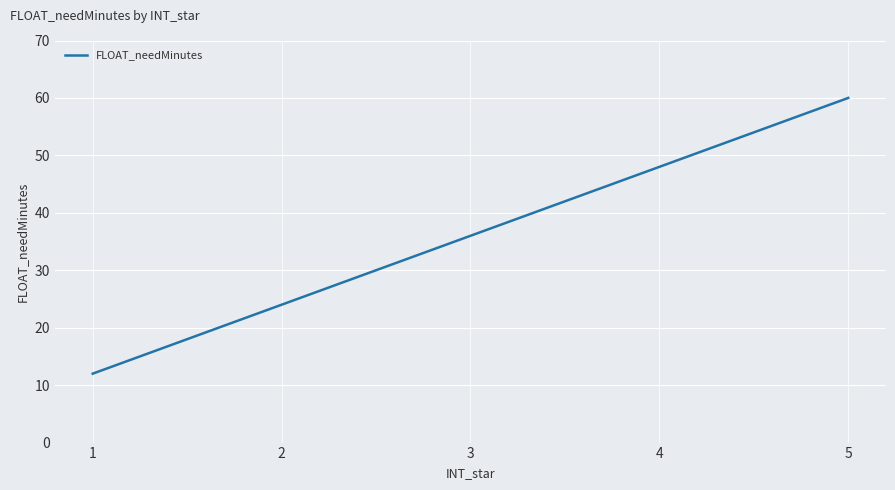

Which label corresponds to the largest value in the chart?

5